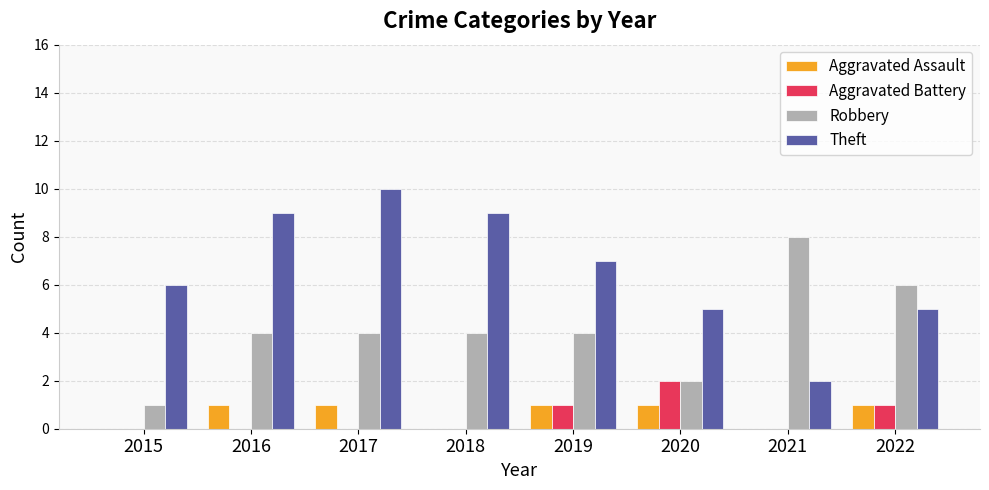

How many series are shown in this chart?

4